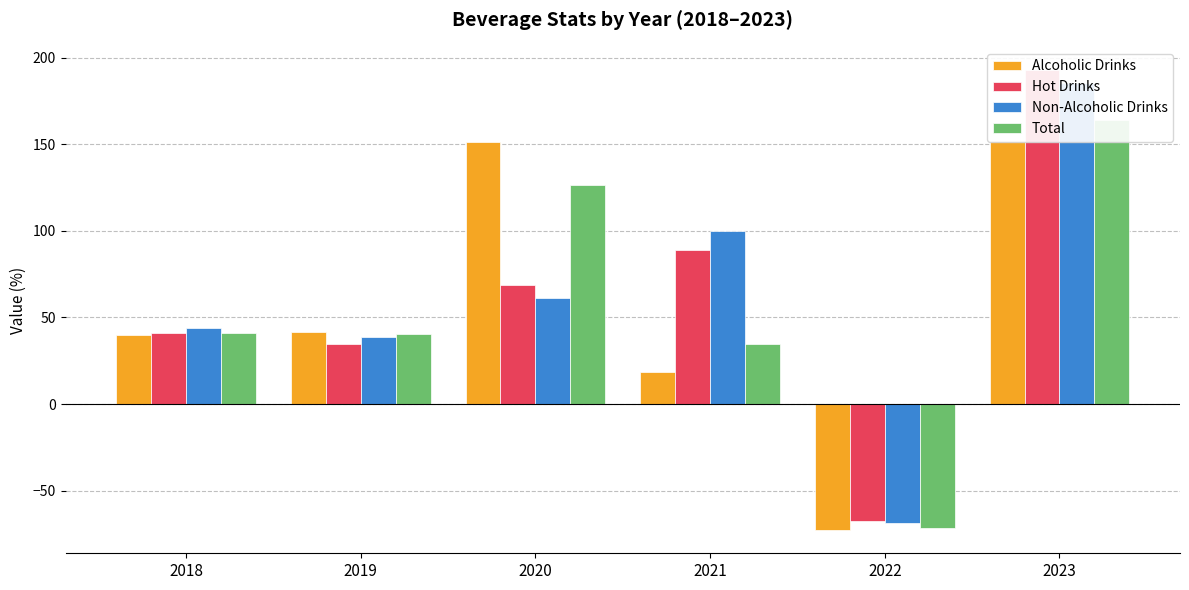

True or false: Non-Alcoholic Drinks has a value of 61.1 at 2020.

True